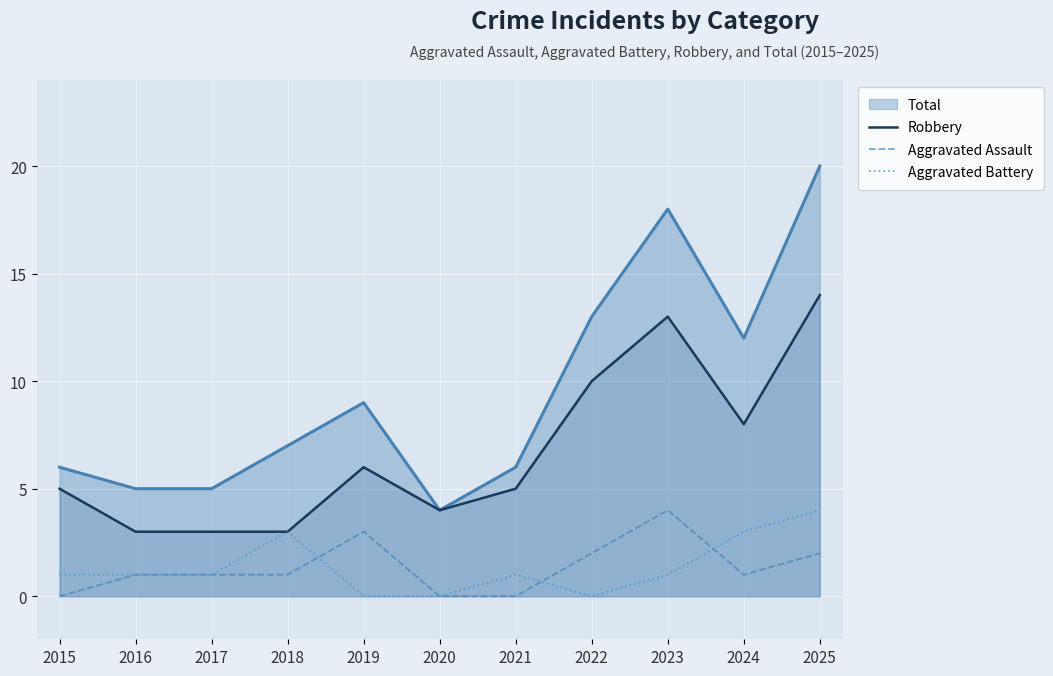

What is the difference between the highest and lowest values at 2018?

6